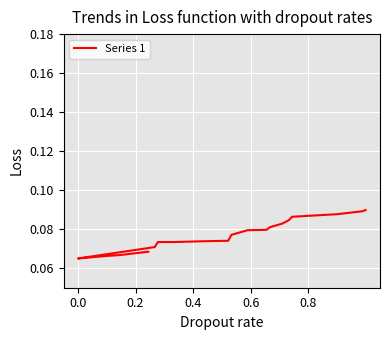

The chart shows a value of 0.1 at 9. True or false?

False